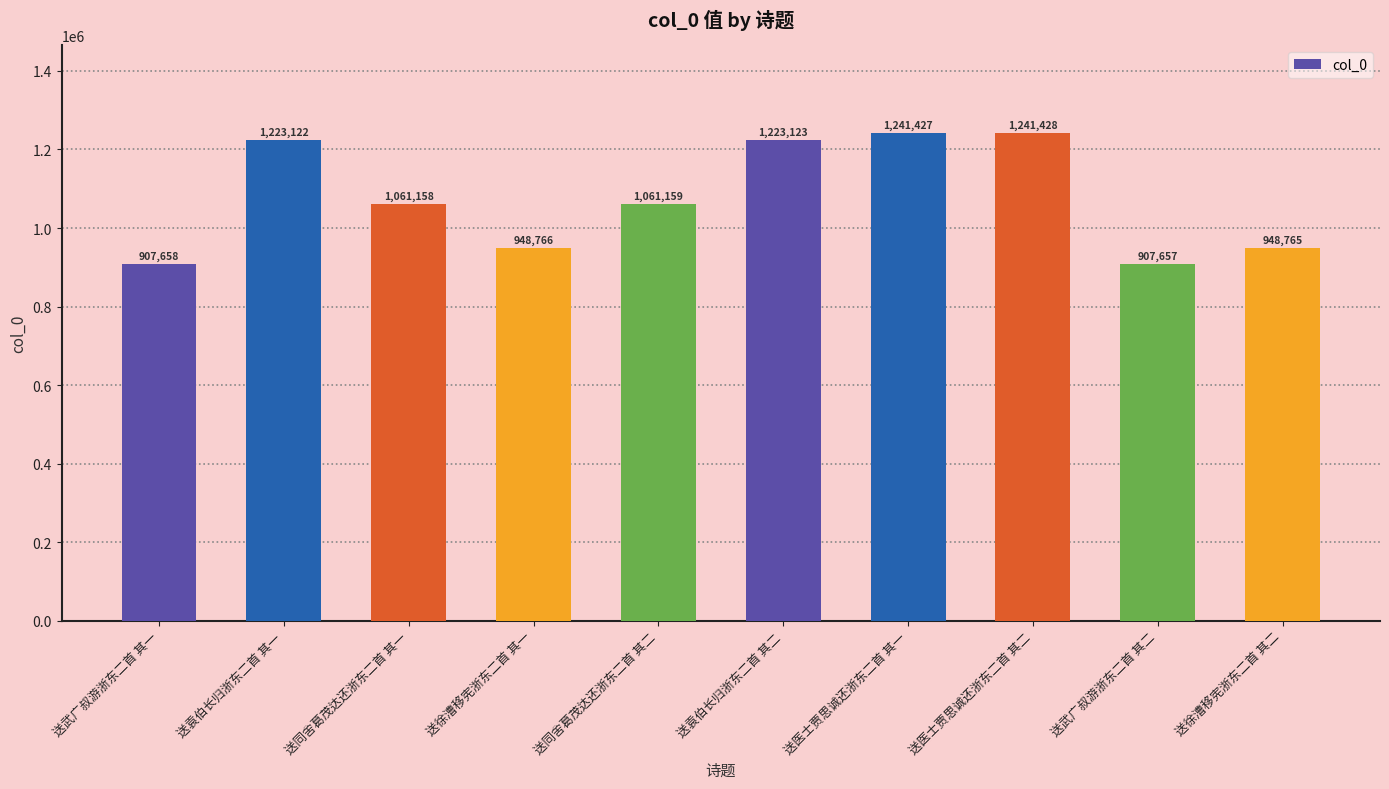

Which has a higher value, 送武广叔游浙东二首 其二 or 送袁伯长归浙东二首 其一?

送袁伯长归浙东二首 其一